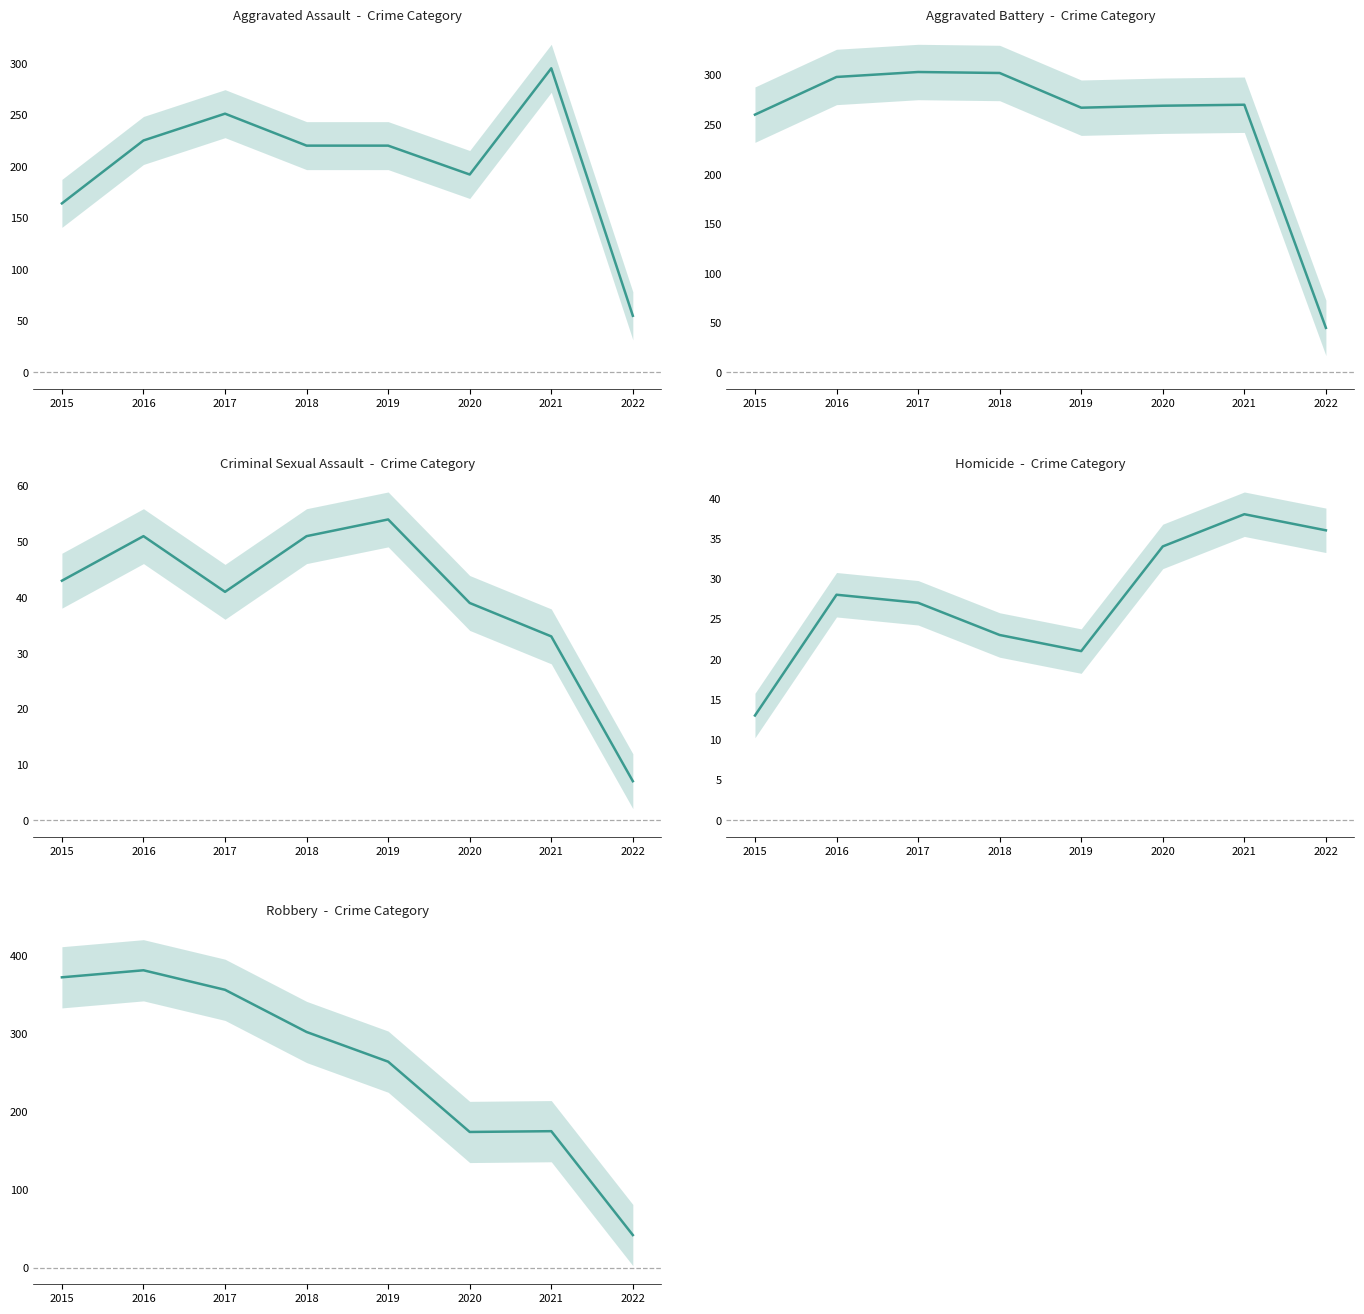

What is the difference between the highest and lowest values at 2015?

359